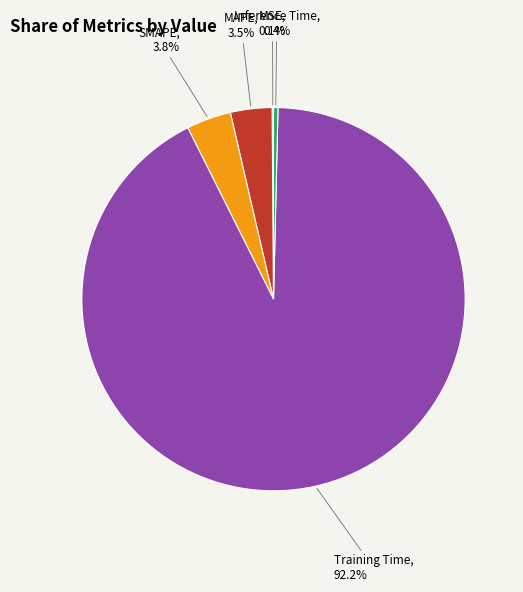

What portion of the pie excludes Training Time?

7.8%